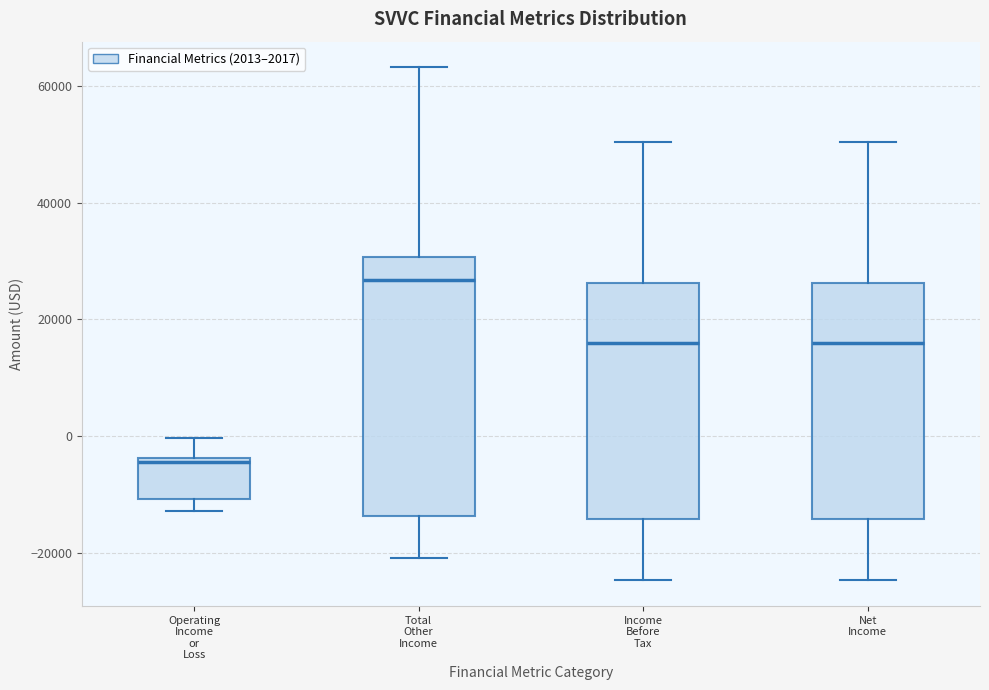

Reading left to right, transcribe this box plot: for each box, give where its median line is, the range the box spans, and where its two whiskers end, as read against the y-axis. The values are not printed on the chart, so give them approximately, as read against the axis.

Operating Income or Loss: median -4000 (just below the box's upper edge), box -10000 to -4000, whiskers -12000 to 0
Total Other Income: median 26000, box -14000 to 30000, whiskers -20000 to 64000
Income Before Tax: median 16000, box -14000 to 26000, whiskers -24000 to 50000
Net Income: median 16000, box -14000 to 26000, whiskers -24000 to 50000